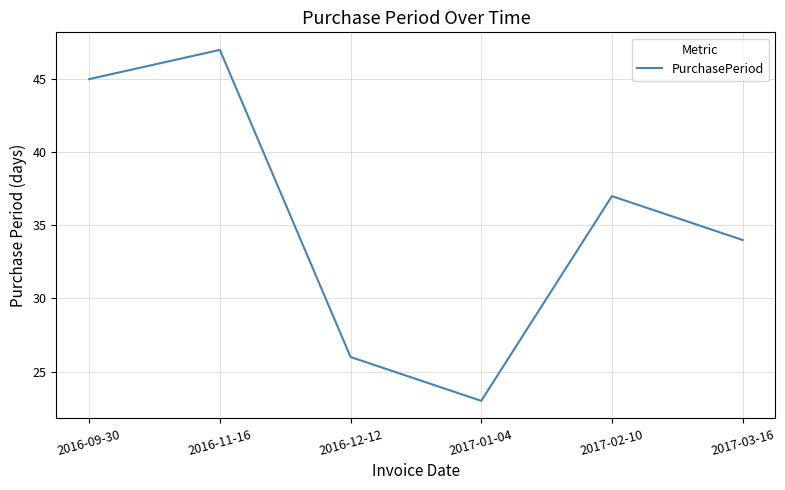

Read the value at 2017-02-10.

37